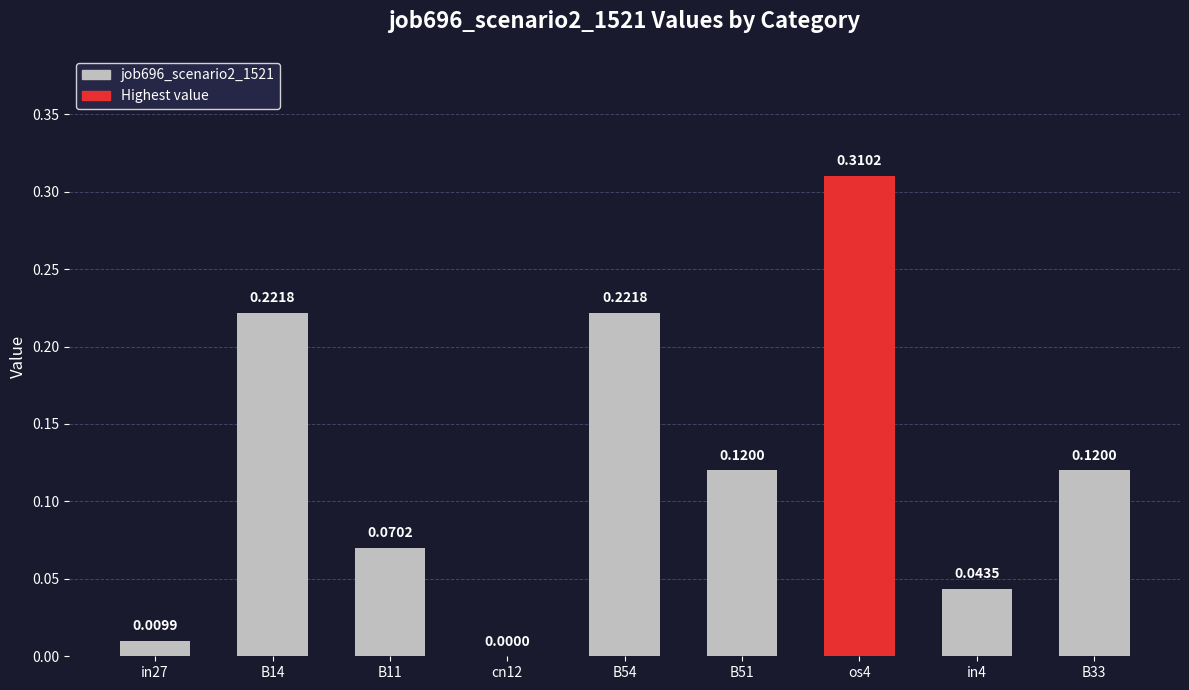

At which label is the value closest to 0?

cn12